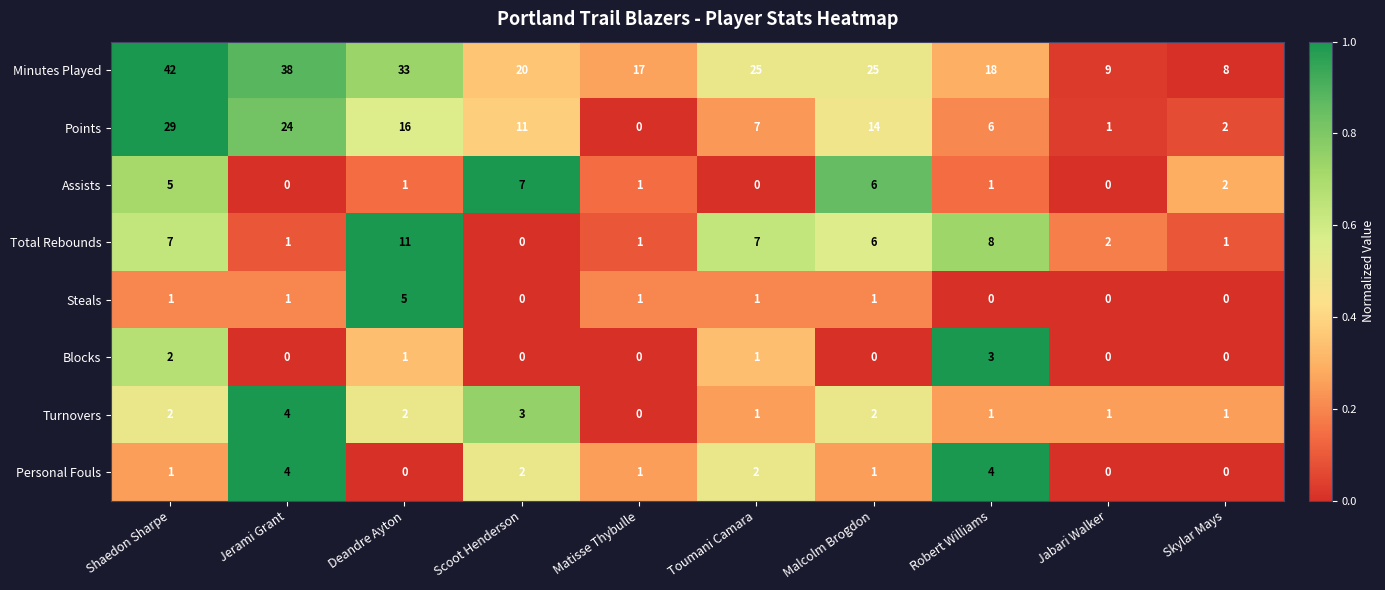

What is the maximum value shown in the chart?

42